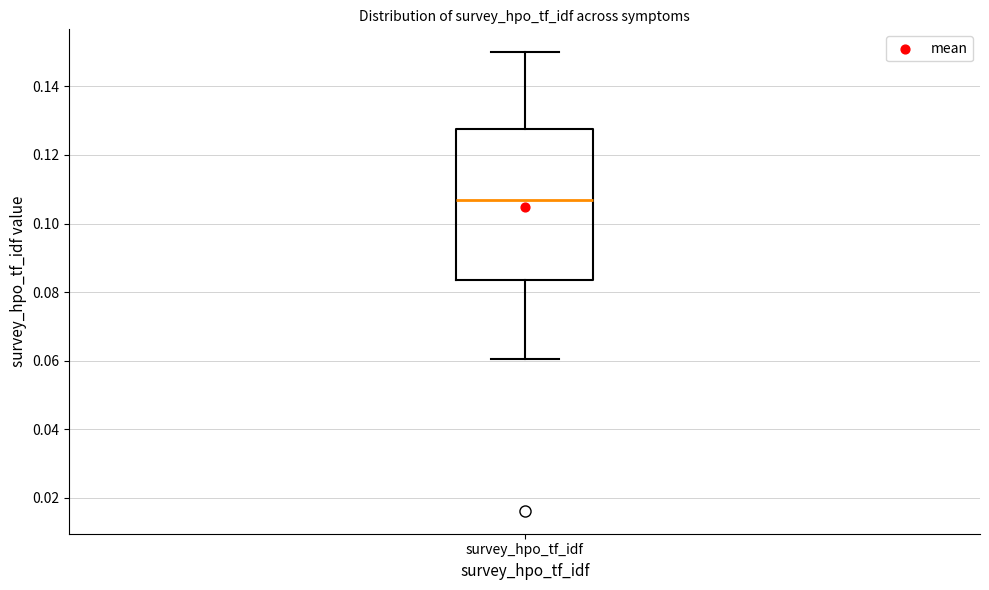

Transcribe this box plot: give where the median line is, the range the box spans, and where the two whiskers end, as read against the y-axis. The values are not printed on the chart, so give them approximately, as read against the axis.

median 0.106, box 0.084 to 0.128, whiskers 0.060 to 0.150